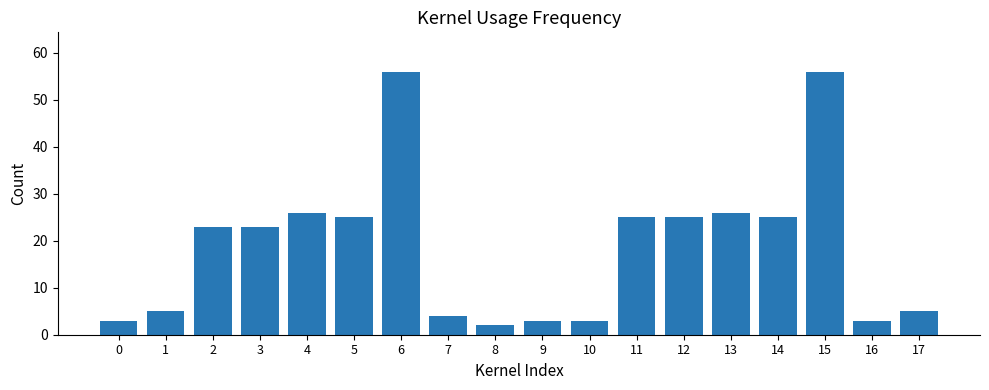

Reading right to left, transcribe all the data shown in this chart.

5	3	56	25	26	25	25	3	3	2	4	56	25	26	23	23	5	3